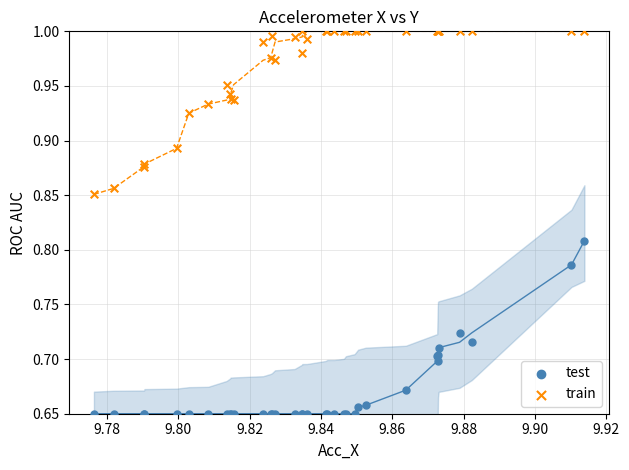

Which series reaches the minimum Y coordinate?

test